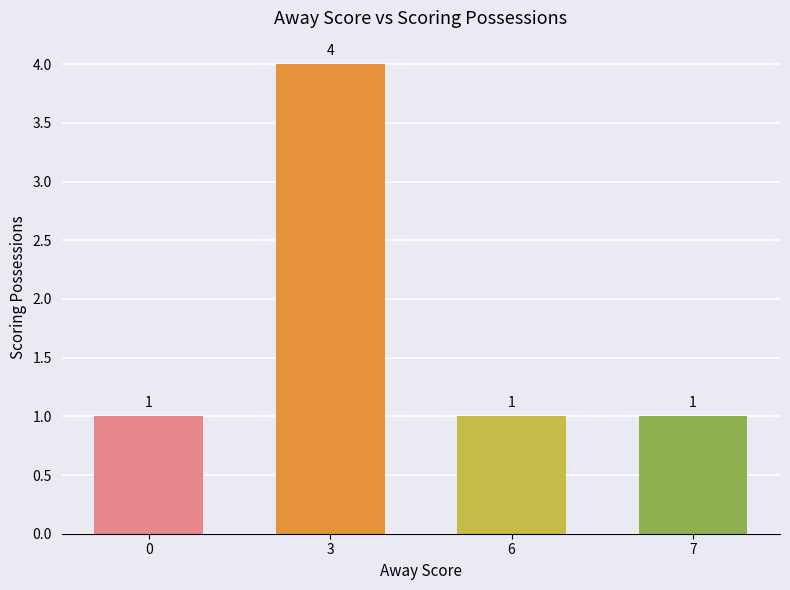

The chart shows a value of 1 at 6. True or false?

True